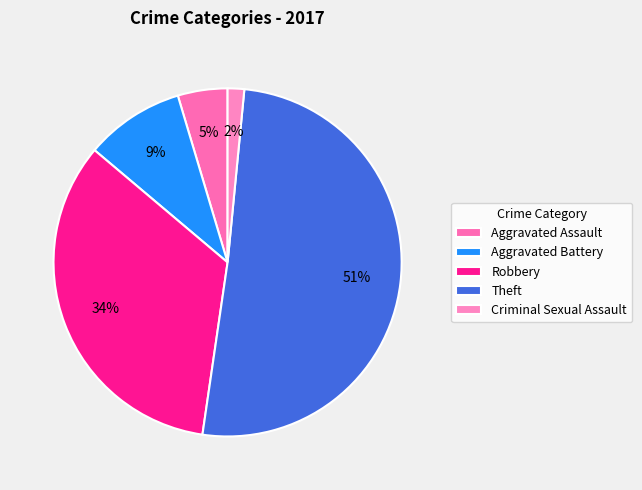

Which has a higher value, Aggravated Assault or Criminal Sexual Assault?

Aggravated Assault